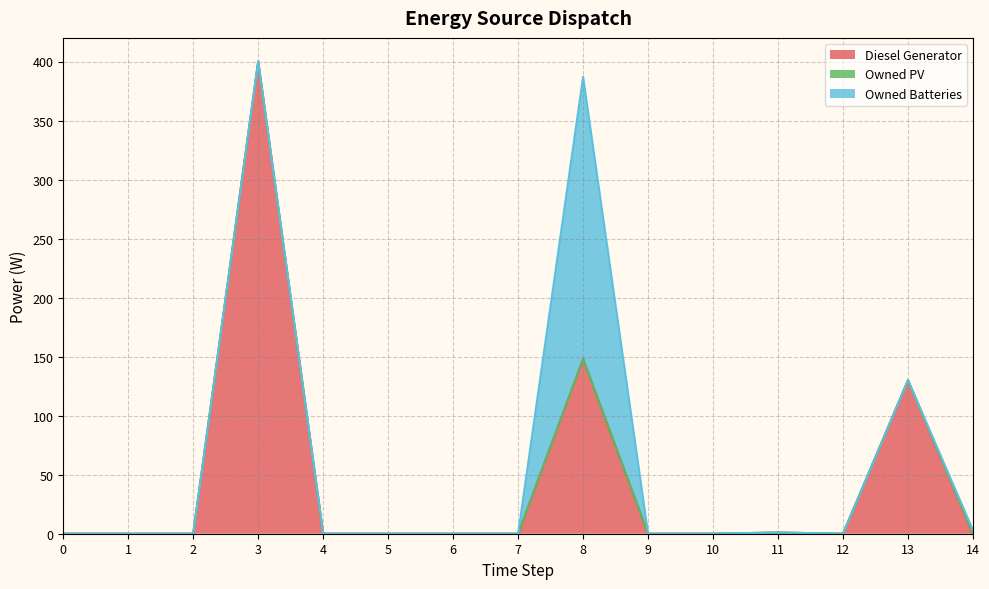

What is the total value across all series at 13?

130